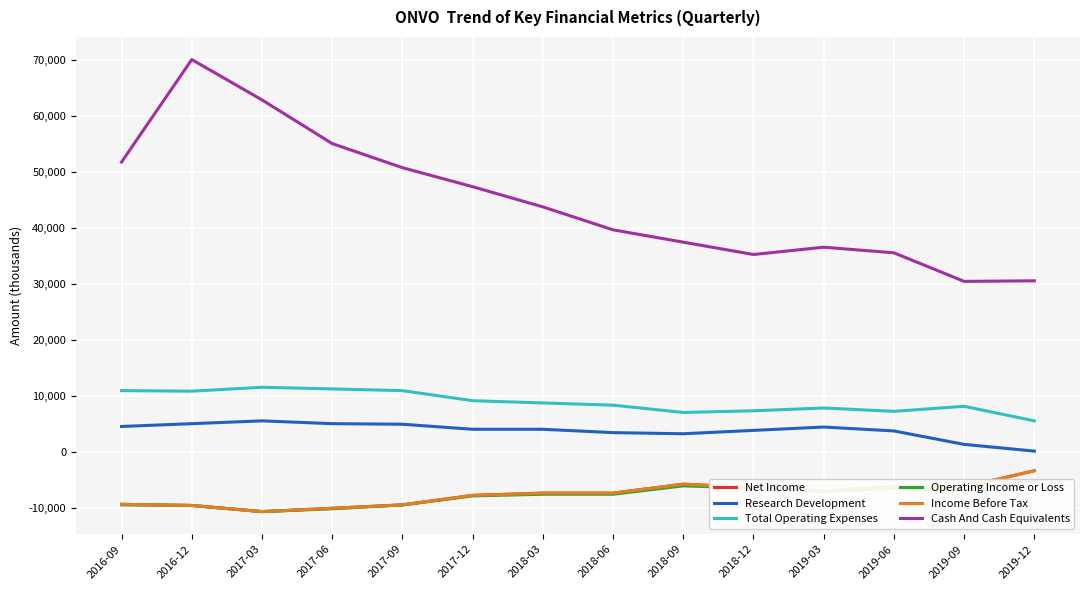

Which category has the highest value across all series?

2016-12